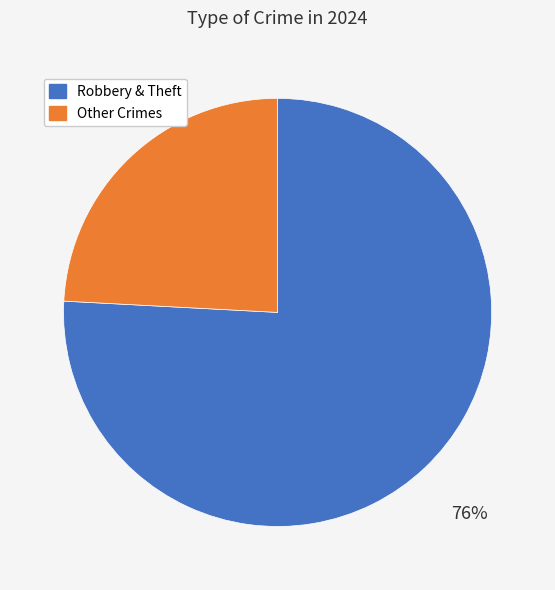

To the nearest percent, what is the difference between the largest and smallest slice percentages?

52%